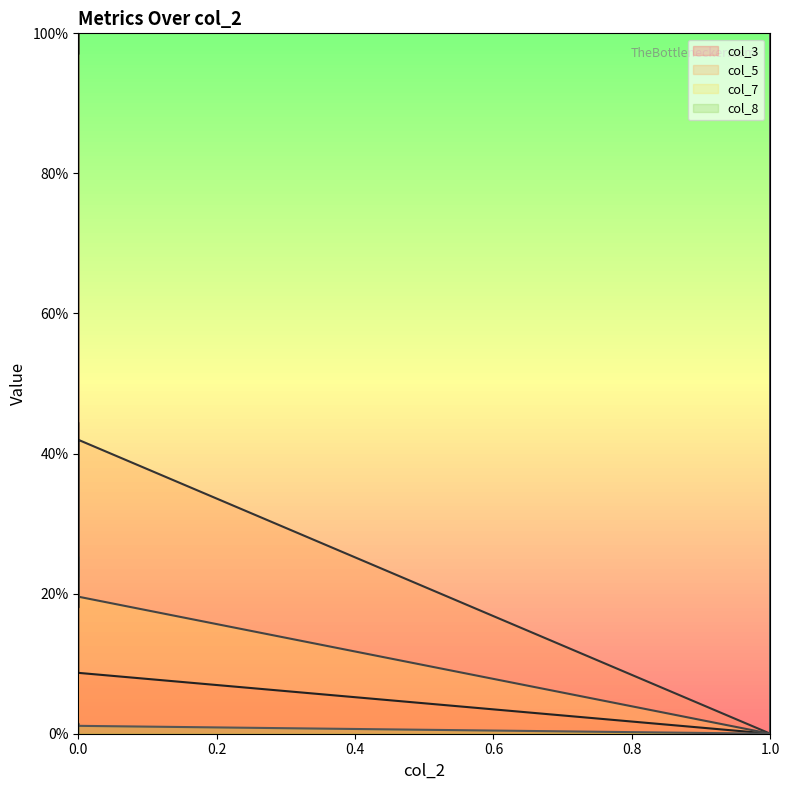

What is the sum of all col_3_line values?

329.6